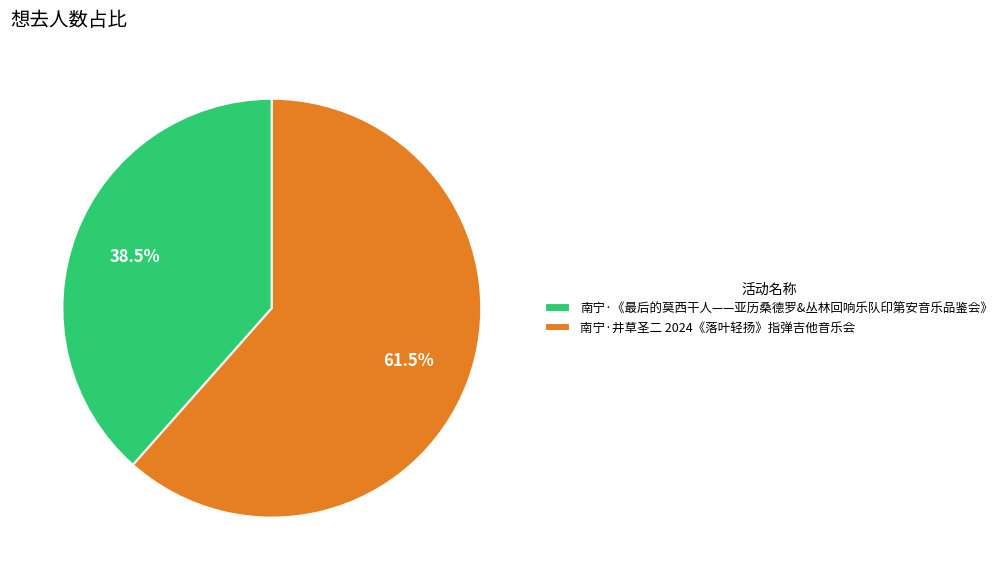

Approximately how many times larger is the value at 南宁·《最后的莫西干人——亚历桑德罗&丛林回响乐队印第安音乐品鉴会》 compared to 南宁·井草圣二 2024《落叶轻扬》指弹吉他音乐会?

0.6